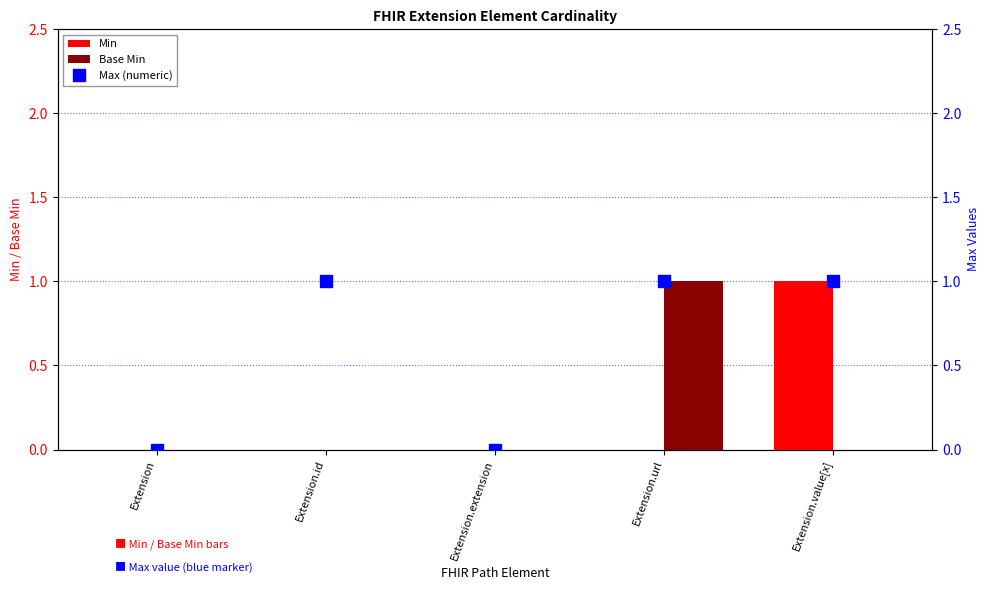

What is the label of the 3rd bar from the left?

Extension.extension